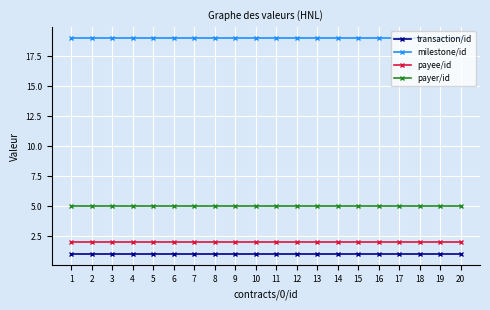

Count the number of categories in the chart.

20